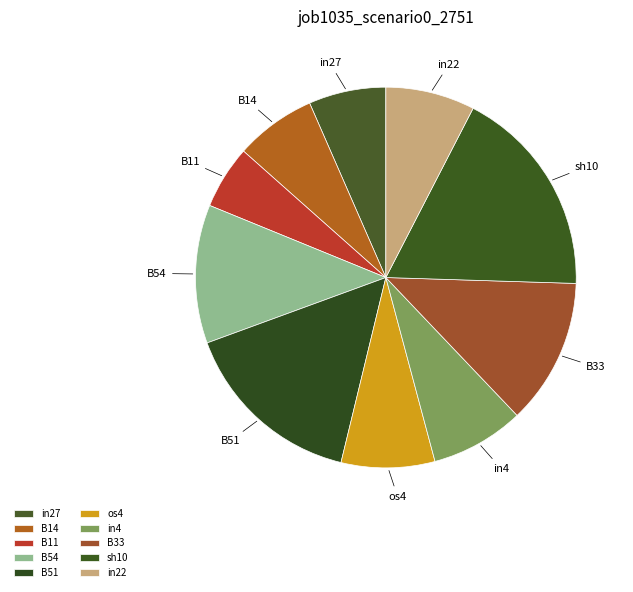

Rank the categories by value from lowest to highest.

B11, in27, B14, in22, os4, in4, B54, B33, B51, sh10